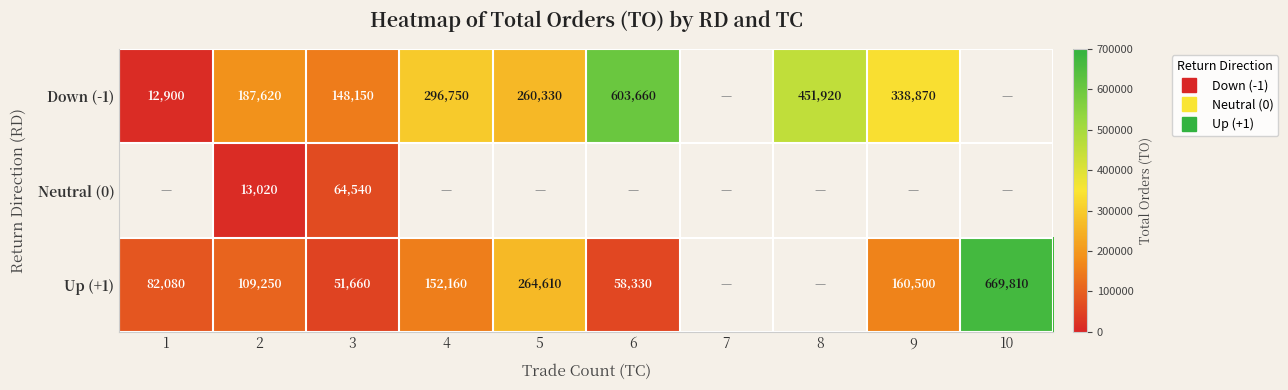

At which label does Down (-1) reach its peak?

6